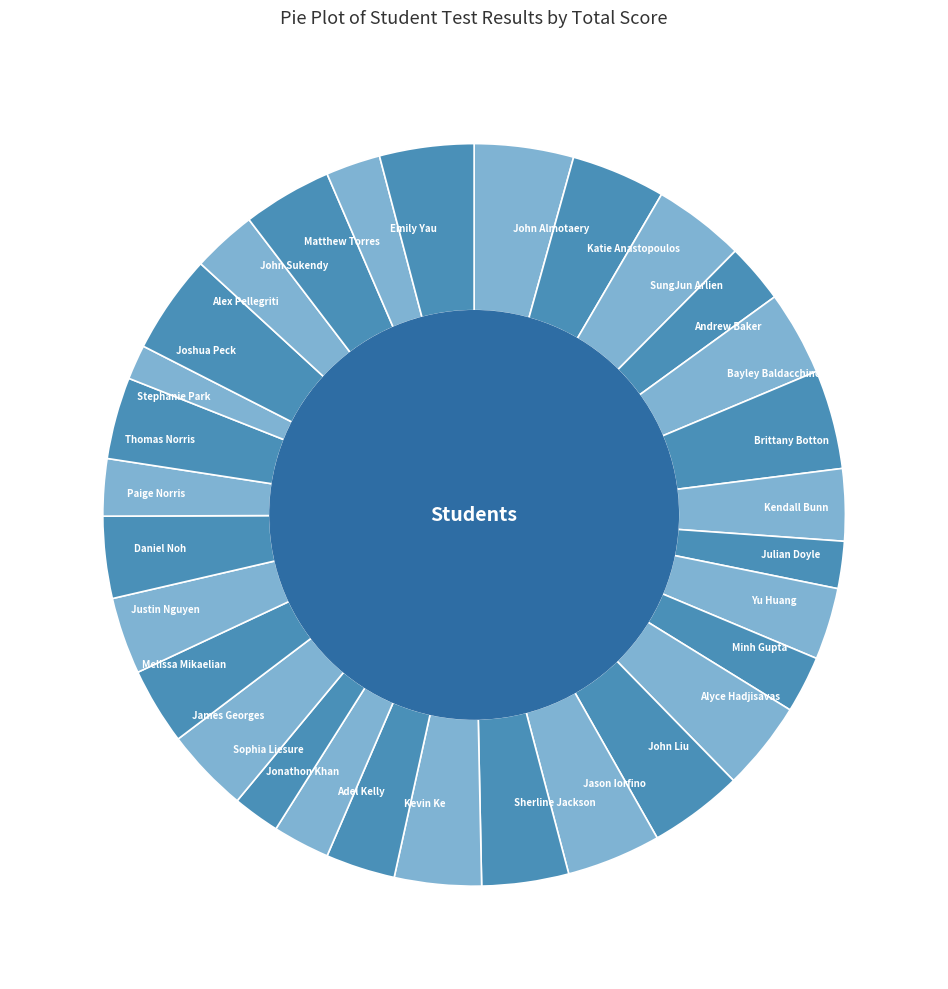

Do John Sukendy and Stephanie Park together represent more than half of the pie?

No